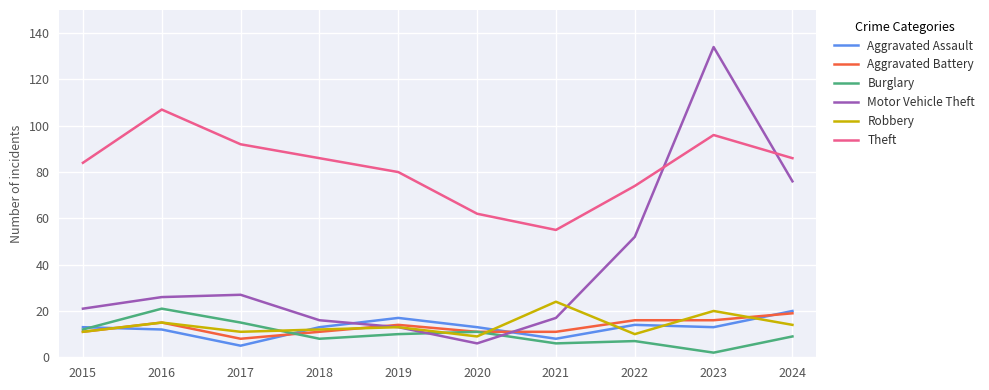

The Aggravated Battery series shows 6 at 2015. True or false?

False